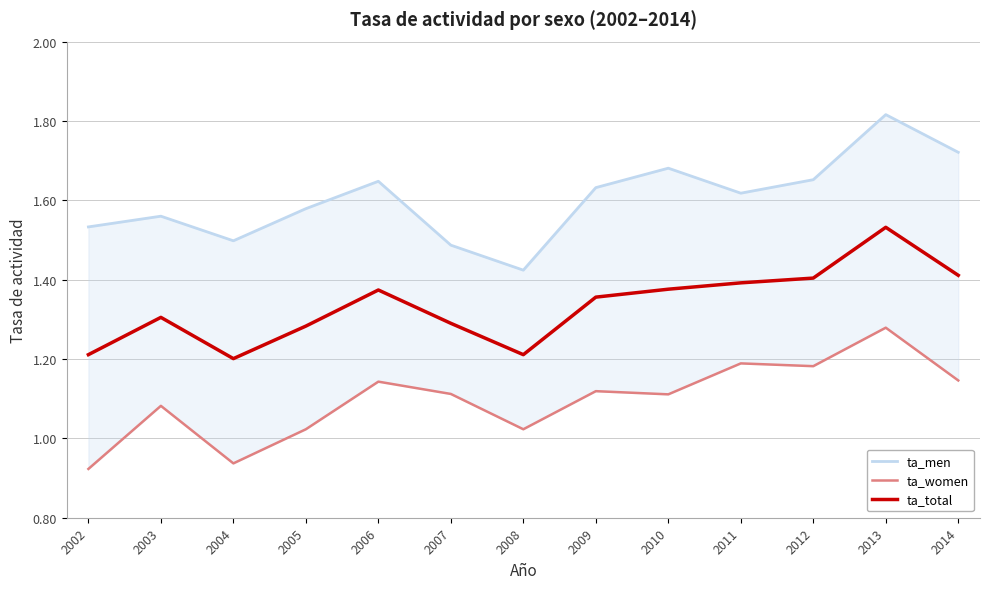

Where is the first local minimum for ta_men?

2004